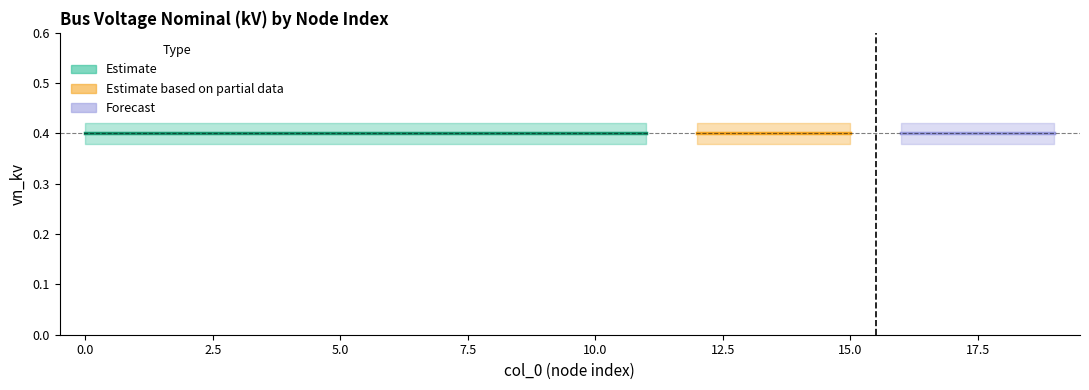

What is the sum of the upper_bound values at 5 and 13?

0.8